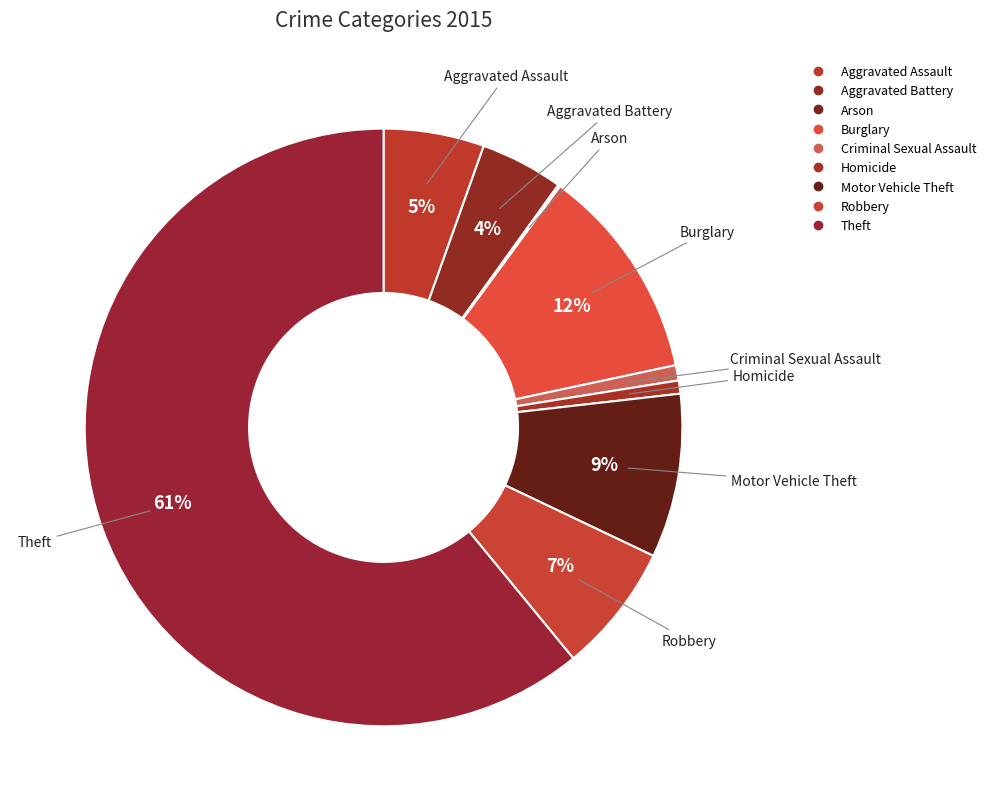

To the nearest percent, what is the difference between the largest and smallest slice percentages?

61%